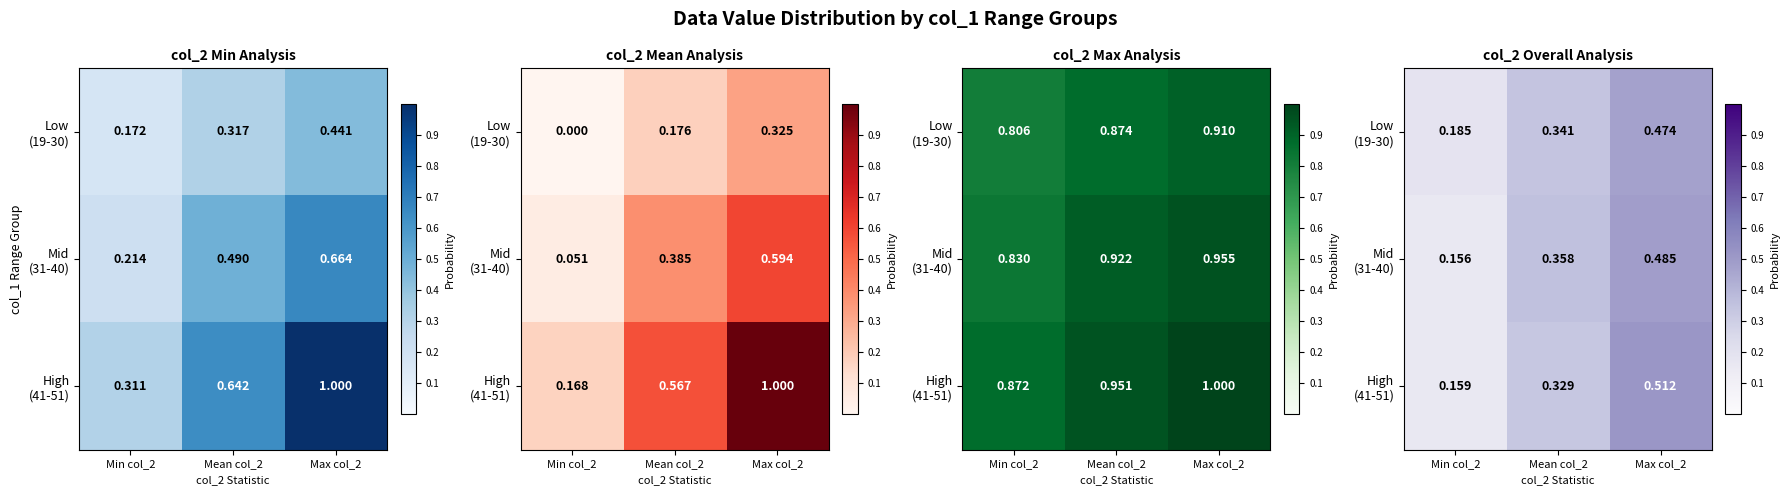

Is the value of Mid (31-40) at Max col_2 greater than the value of Low (19-30) at Mean col_2?

Yes